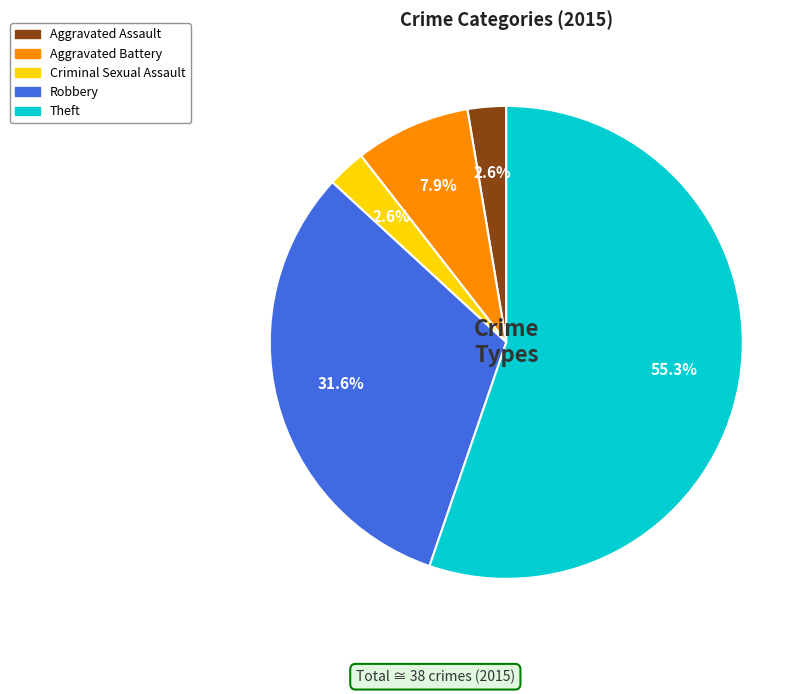

Which category has the biggest portion of the pie?

Theft